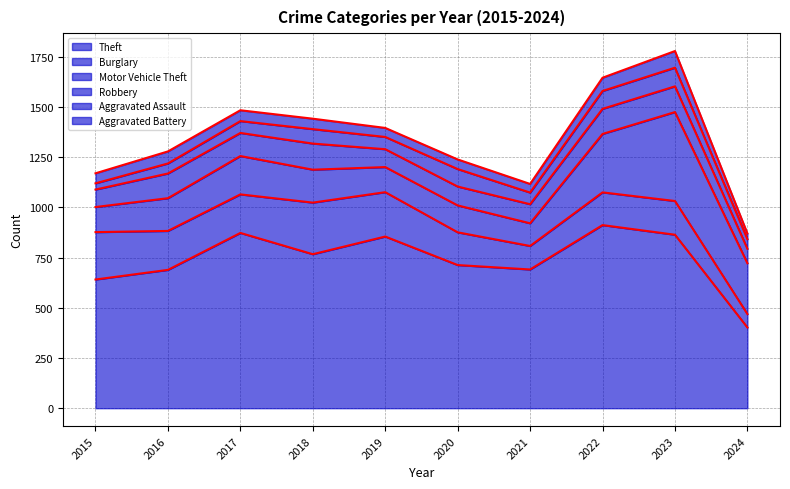

Which series has the widest spread of values?

Theft